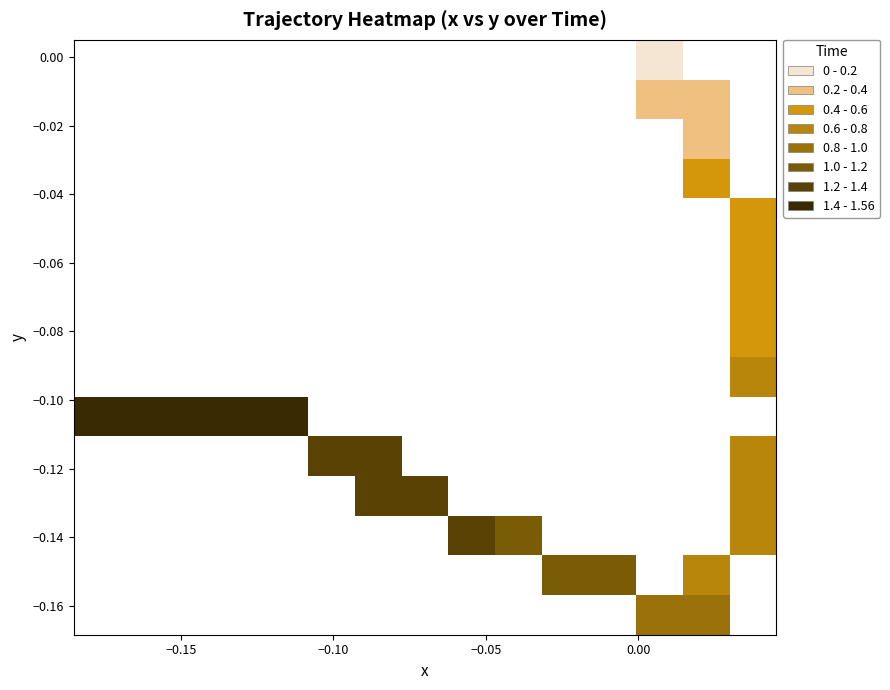

Which series has the largest total across all categories?

x